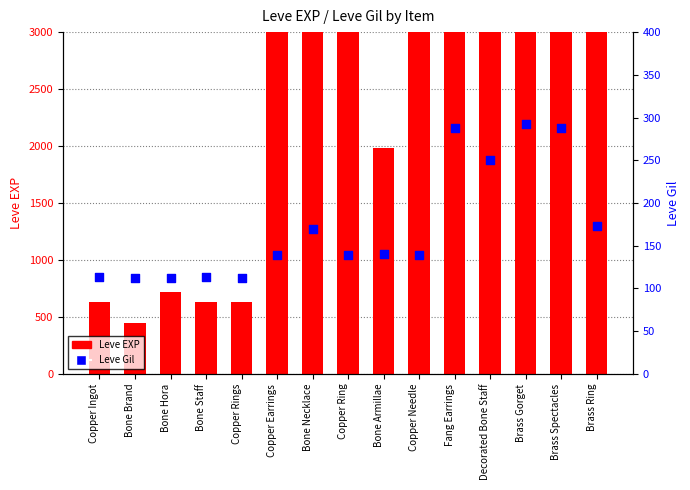

Is the value of Leve EXP at Copper Rings greater than the value of Leve Gil at Bone Staff?

Yes